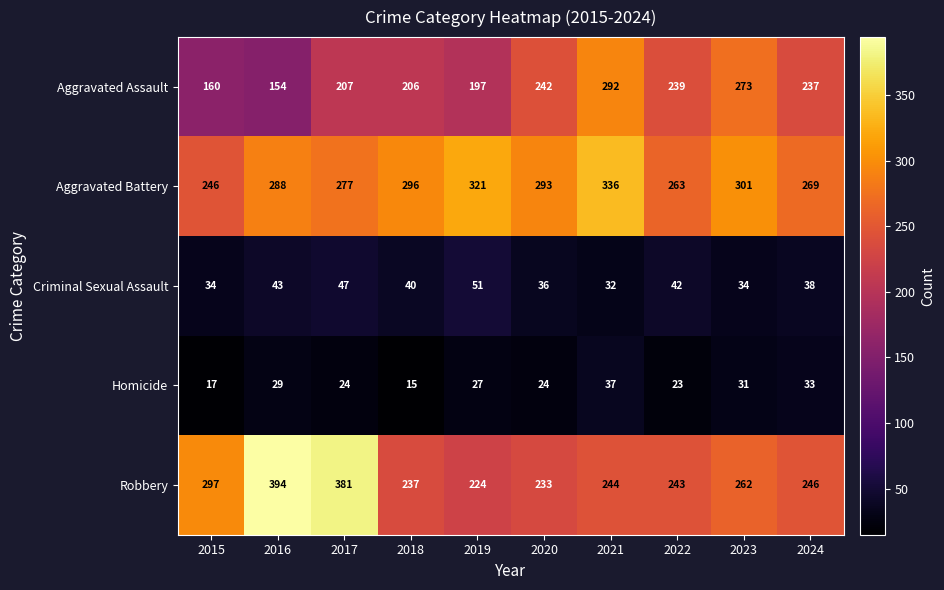

What is the sum of the Criminal Sexual Assault values at 2021 and 2024?

70